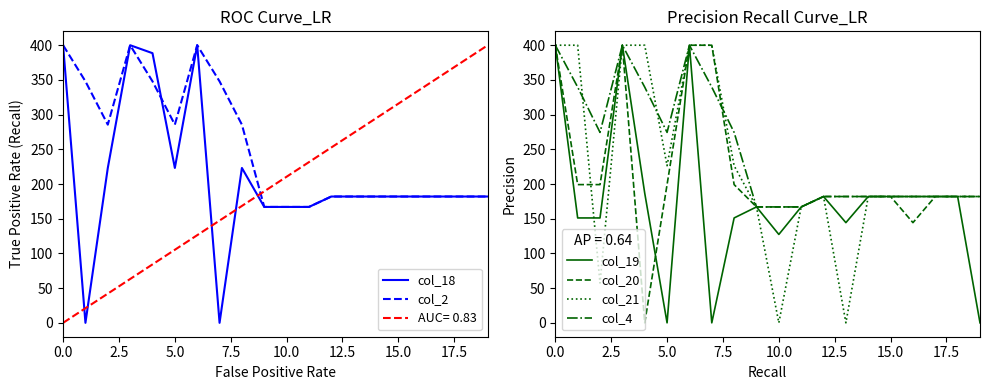

Reading left to right, list all the values displayed in this chart.

col_18: 400.0	0.0	223.1	400.0	388.5	223.1	400.0	0.0	223.1	167.0	167.0	167.0	182.0	182.0	182.0	182.0	182.0	182.0	182.0	182.0
col_2: 400.0	347.9	285.5	400.0	347.9	285.5	400.0	347.9	285.5	167.0	167.0	167.0	182.0	182.0	182.0	182.0	182.0	182.0	182.0	182.0
col_19: 400.0	151.1	151.1	400.0	186.9	0.0	400.0	0.0	151.1	167.0	127.4	167.0	182.0	144.4	182.0	182.0	182.0	182.0	182.0	0.0
col_20: 400.0	199.2	199.2	400.0	0.0	199.2	400.0	400.0	199.2	167.0	167.0	167.0	182.0	182.0	182.0	182.0	144.4	182.0	182.0	182.0
col_21: 400.0	400.0	57.3	400.0	400.0	226.4	400.0	400.0	226.4	167.0	0.0	167.0	182.0	0.0	182.0	182.0	182.0	182.0	182.0	182.0
col_4: 400.0	339.6	274.4	400.0	339.6	274.4	400.0	339.6	274.4	167.0	167.0	167.0	182.0	182.0	182.0	182.0	182.0	182.0	182.0	182.0